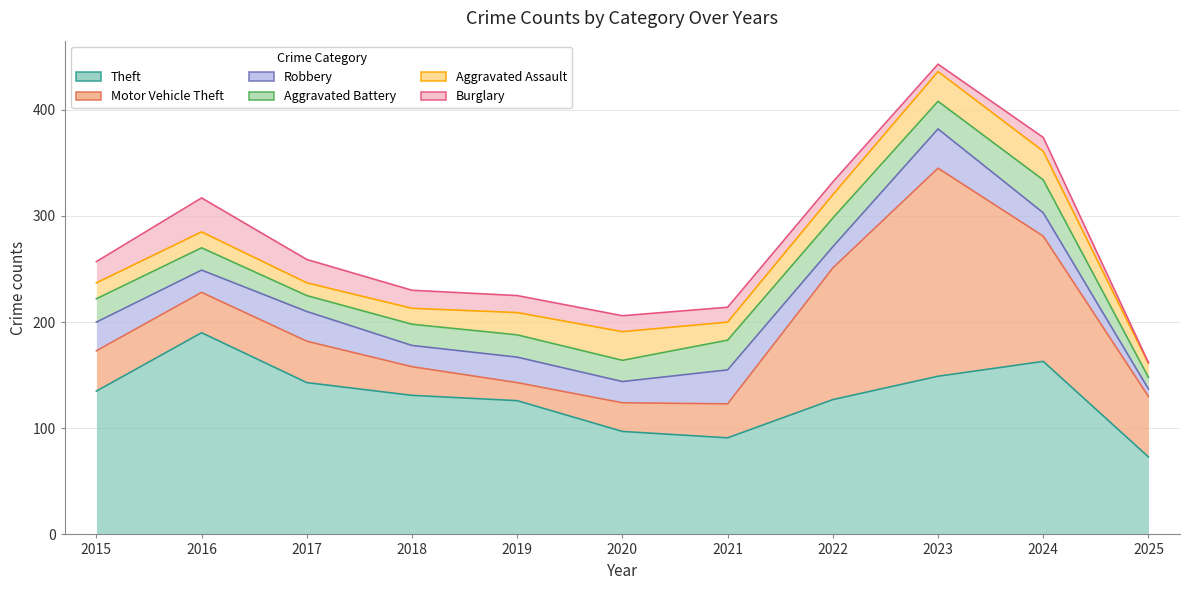

True or false: Aggravated Assault and Motor Vehicle Theft cross at least once.

True